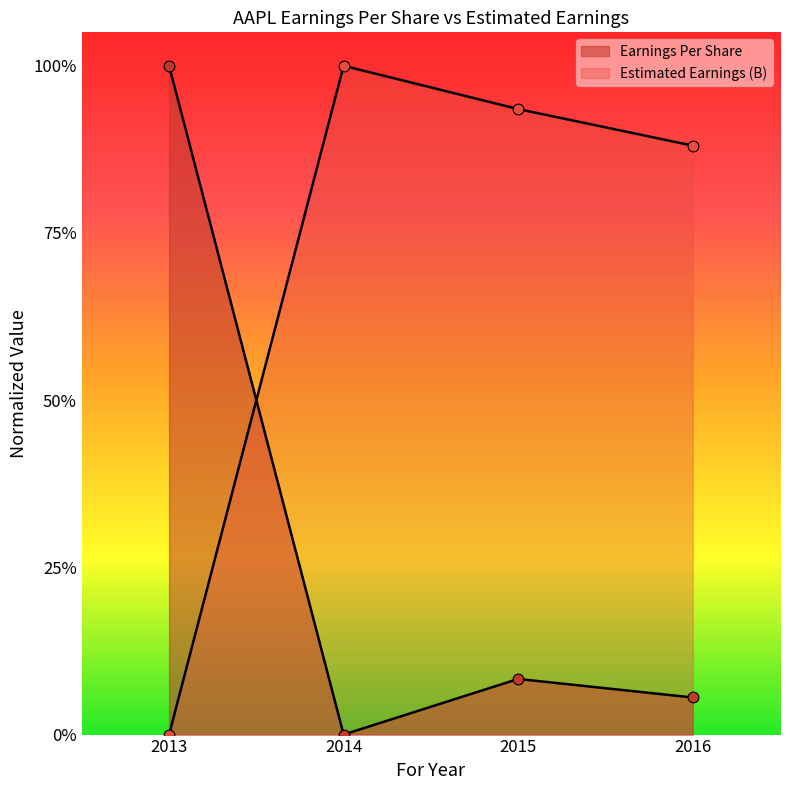

What is the total value across all series at 2014?

1.0